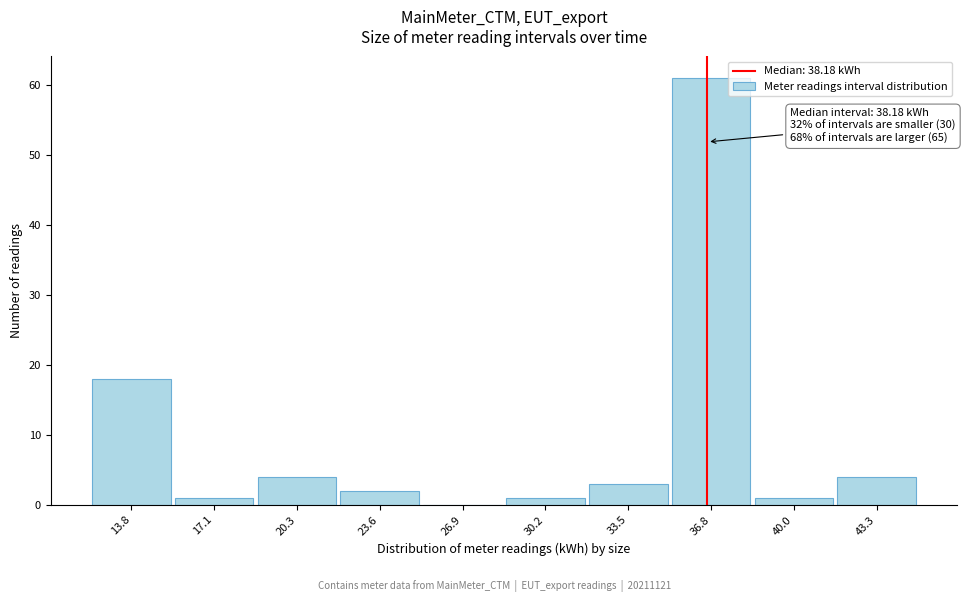

Reading left to right, what are all the values shown in this chart?

13.8=18	17.1=1	20.3=4	23.6=2	26.9=0	30.2=1	33.5=3	36.8=61	40.0=1	43.3=4